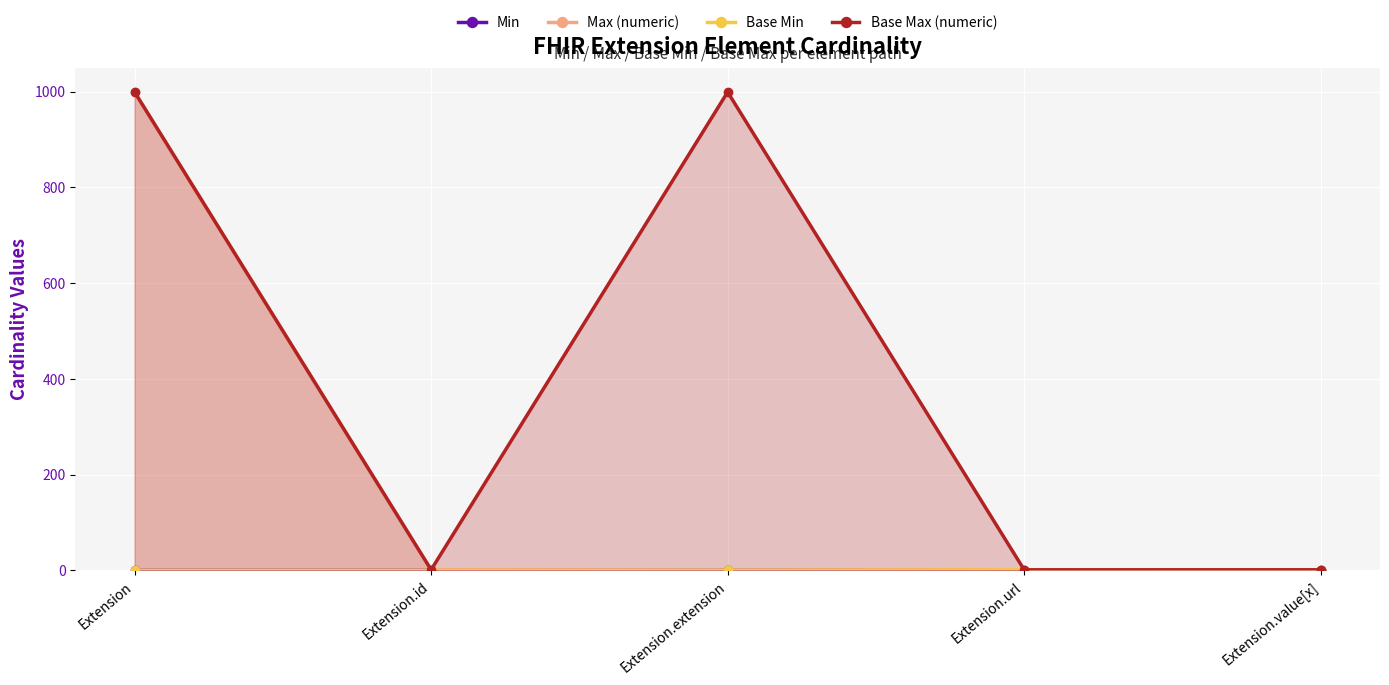

Reading right to left, list all the values displayed in this chart.

Min: Extension.value[x]=0	Extension.url=1	Extension.extension=0	Extension.id=0	Extension=0
Max (numeric): Extension.value[x]=1	Extension.url=1	Extension.extension=0	Extension.id=1	Extension=999
Base Min: Extension.value[x]=0	Extension.url=1	Extension.extension=0	Extension.id=0	Extension=0
Base Max (numeric): Extension.value[x]=1	Extension.url=1	Extension.extension=999	Extension.id=1	Extension=999